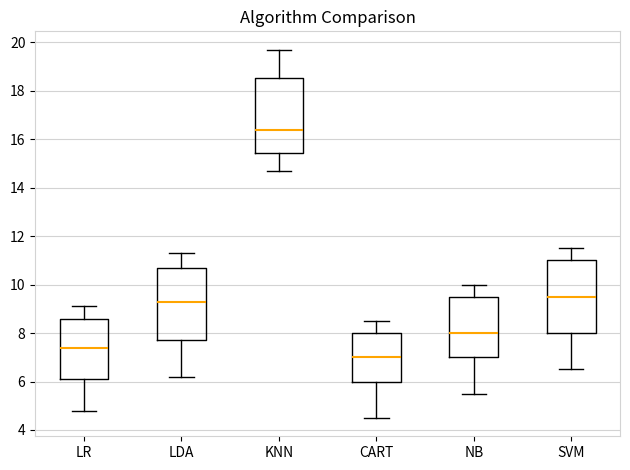

Where is the lower edge of the box for NB on the y-axis? The values are not printed on the chart, so give them approximately, as read against the axis.

7.0